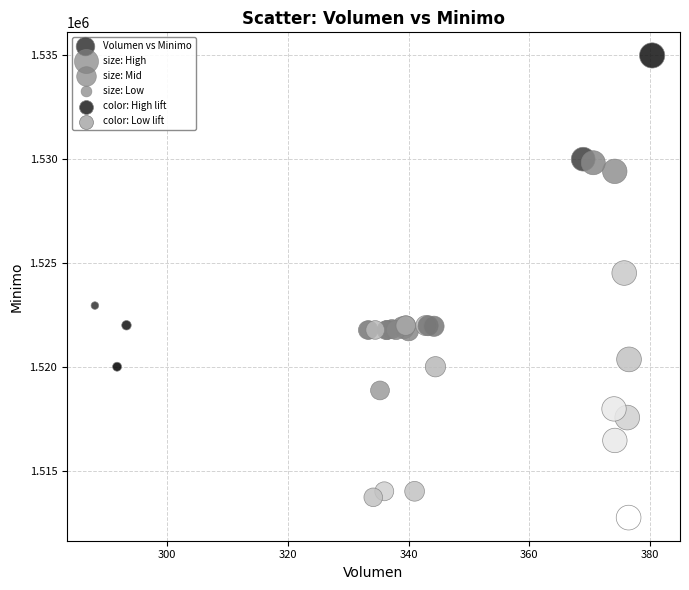

What Y value in the scatter plot is closest to 1523862?

1524513